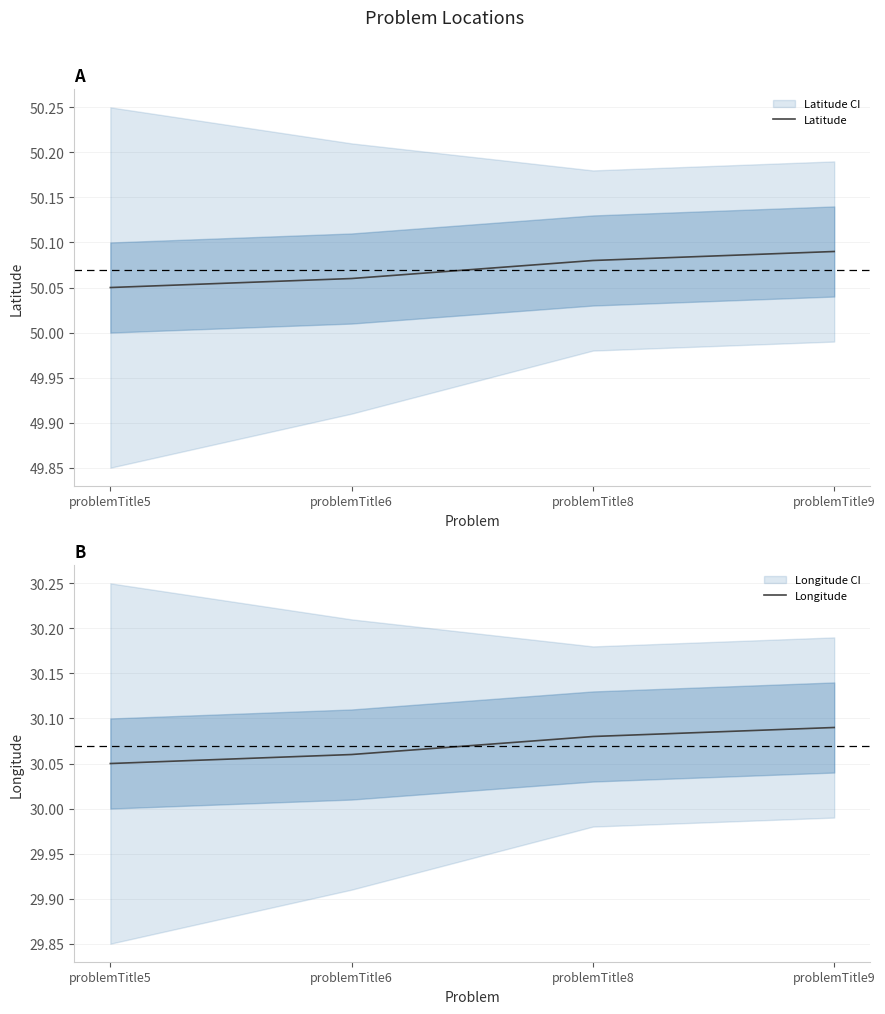

At which category is the sum across all series the highest?

problemTitle9